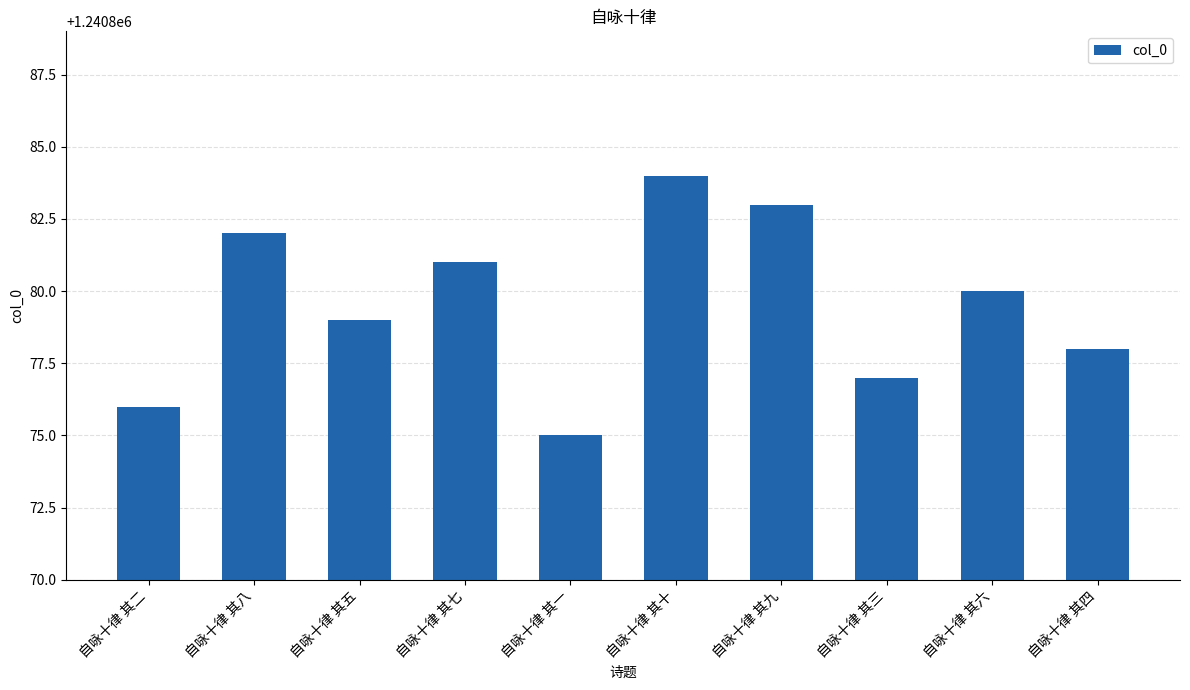

What is the change in value from 自咏十律 其一 to 自咏十律 其九?

+8